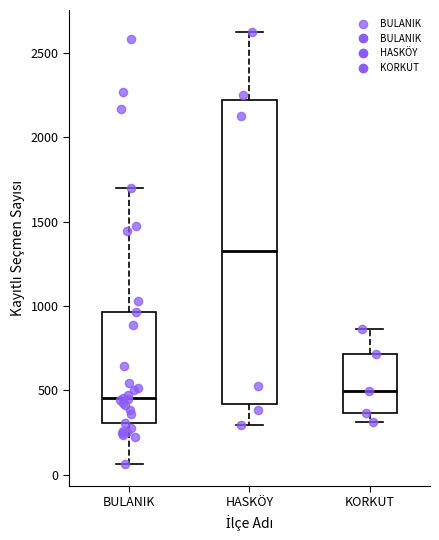

Reading left to right, read every box against the y-axis: the position of its median line, the range the box covers, and the ends of its whiskers. The values are not printed on the chart, so give them approximately, as read against the axis.

BULANIK: median 450, box 300 to 950, whiskers 50 to 1700
HASKÖY: median 1350, box 400 to 2200, whiskers 300 to 2650
KORKUT: median 500, box 350 to 700, whiskers 300 to 850